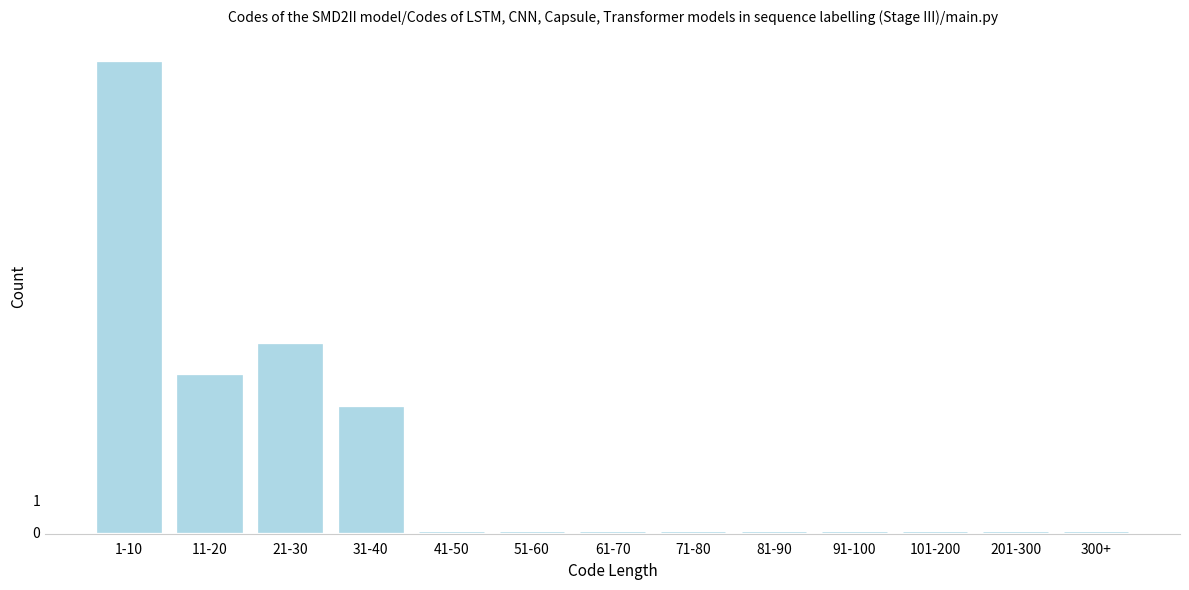

Reading left to right, transcribe all the data shown in this chart.

1-10=15	11-20=5	21-30=6	31-40=4	41-50=0	51-60=0	61-70=0	71-80=0	81-90=0	91-100=0	101-200=0	201-300=0	300+=0